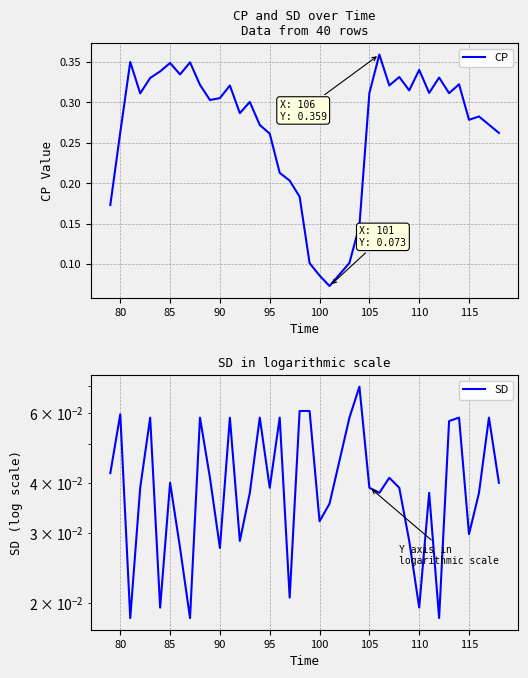

Reading right to left, transcribe all the data shown in this chart.

CP: 0.3	0.3	0.3	0.3	0.3	0.3	0.3	0.3	0.3	0.3	0.3	0.3	0.4	0.3	0.1	0.1	0.1	0.1	0.1	0.2	0.2	0.2	0.3	0.3	0.3	0.3	0.3	0.3	0.3	0.3	0.3	0.3	0.3	0.3	0.3	0.3	0.3	0.3	0.2
SD: 0.0	0.1	0.0	0.0	0.1	0.1	0.0	0.0	0.0	0.0	0.0	0.0	0.0	0.0	0.1	0.1	0.0	0.0	0.1	0.1	0.0	0.1	0.0	0.1	0.0	0.0	0.1	0.0	0.0	0.1	0.0	0.0	0.0	0.0	0.1	0.0	0.0	0.1	0.0